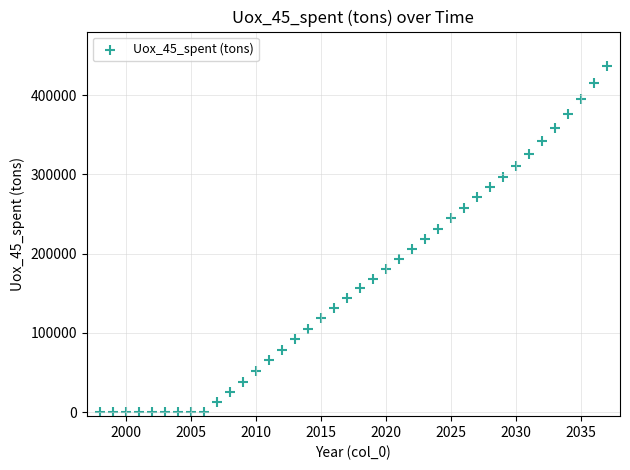

What is the range of X values (max minus min)?

39.0